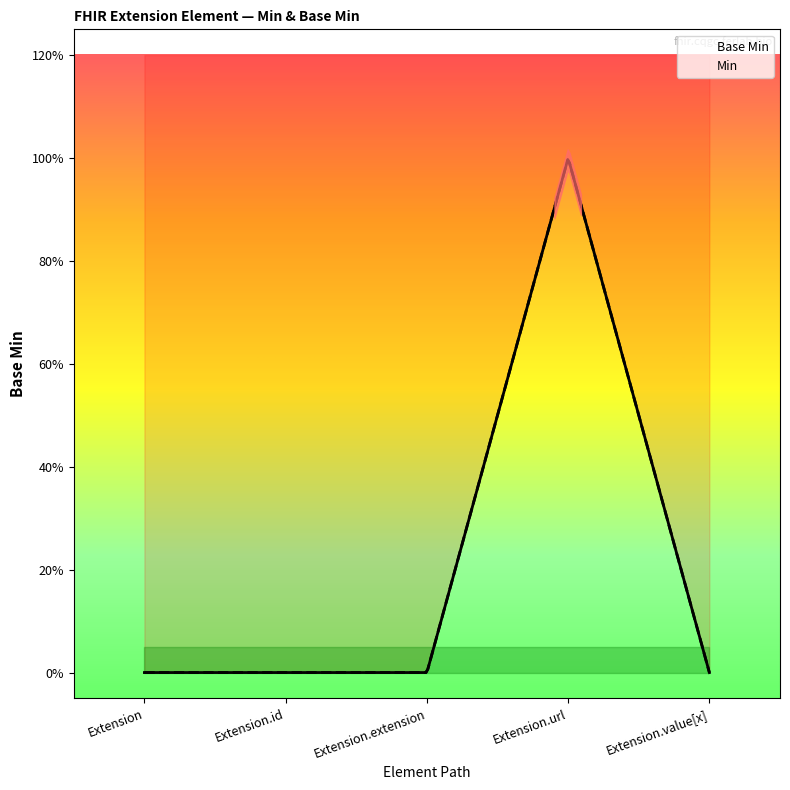

How many values are above zero?

1